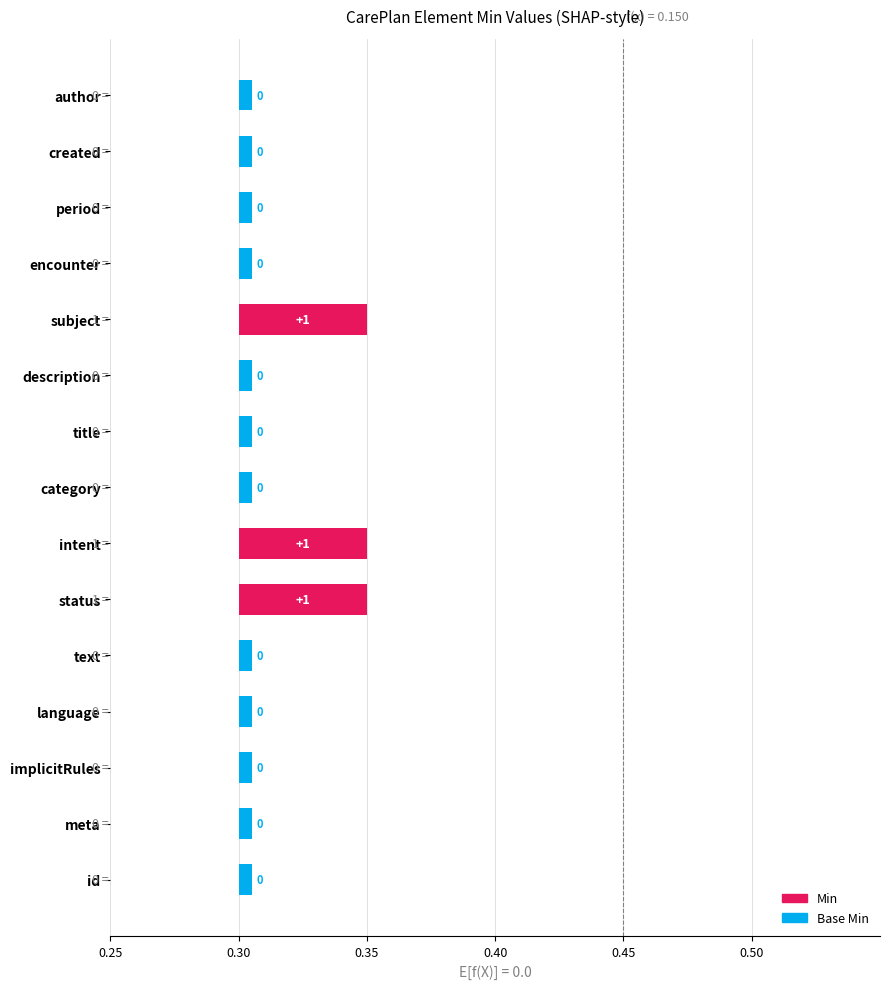

List the labels in order of Base Min value, smallest first.

CarePlan.id, CarePlan.meta, CarePlan.implicitRules, CarePlan.language, CarePlan.text, CarePlan.category, CarePlan.title, CarePlan.description, CarePlan.subject, CarePlan.encounter, CarePlan.period, CarePlan.created, CarePlan.author, CarePlan.status, CarePlan.intent